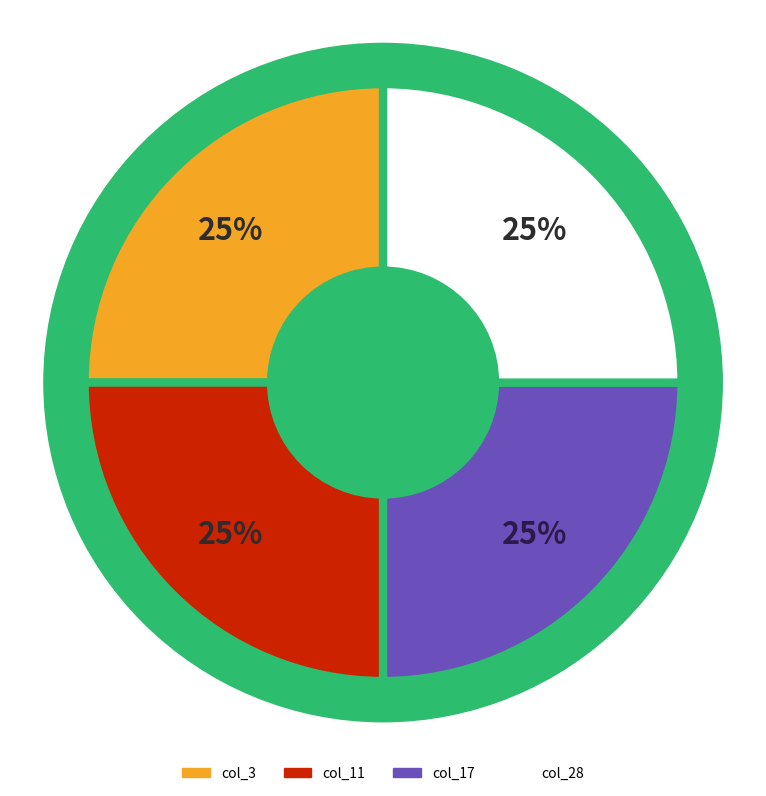

Is it true that col_11 is 32% of the pie?

False